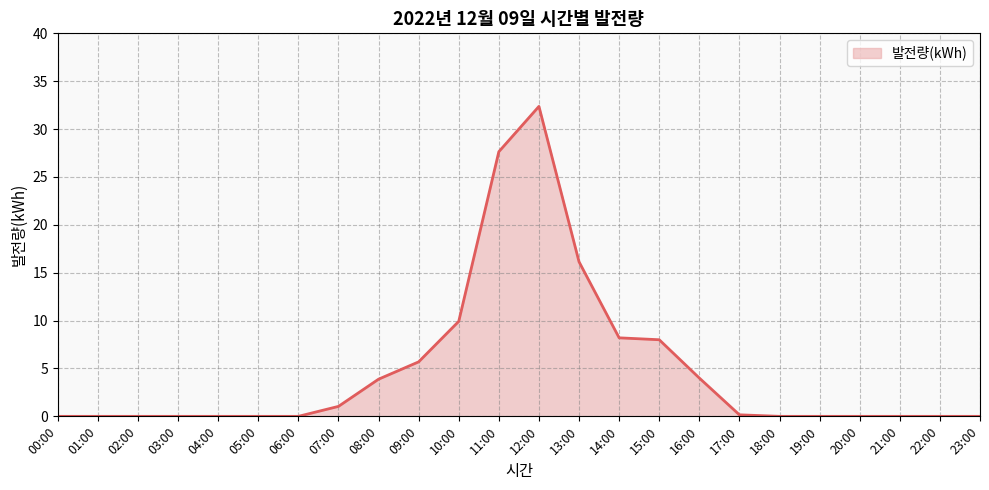

Which has a higher value, 02:00 or 09:00?

09:00